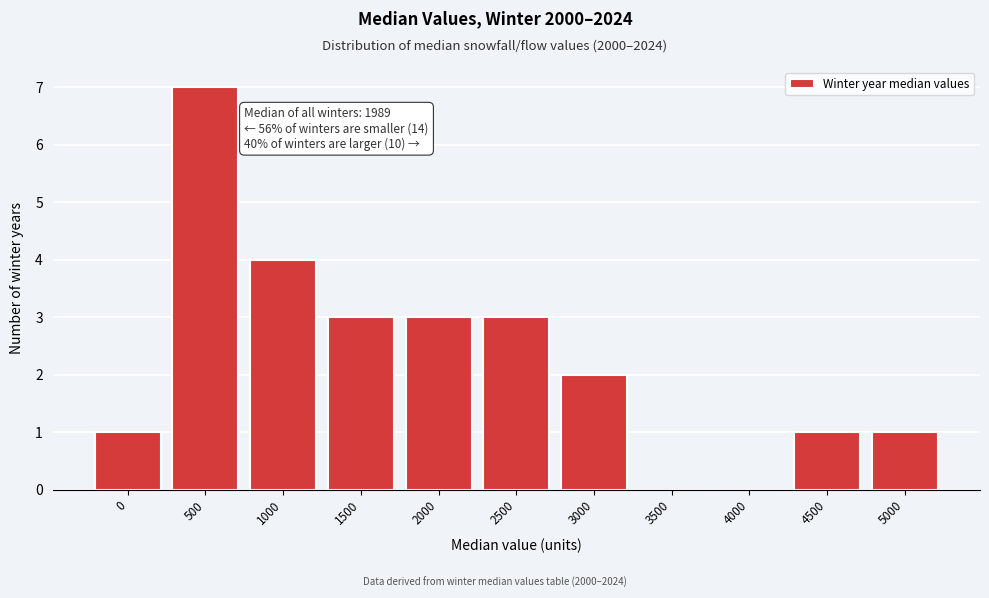

Reading left to right, what are all the values shown in this chart?

0=1	500=7	1000=4	1500=3	2000=3	2500=3	3000=2	3500=0	4000=0	4500=1	5000=1